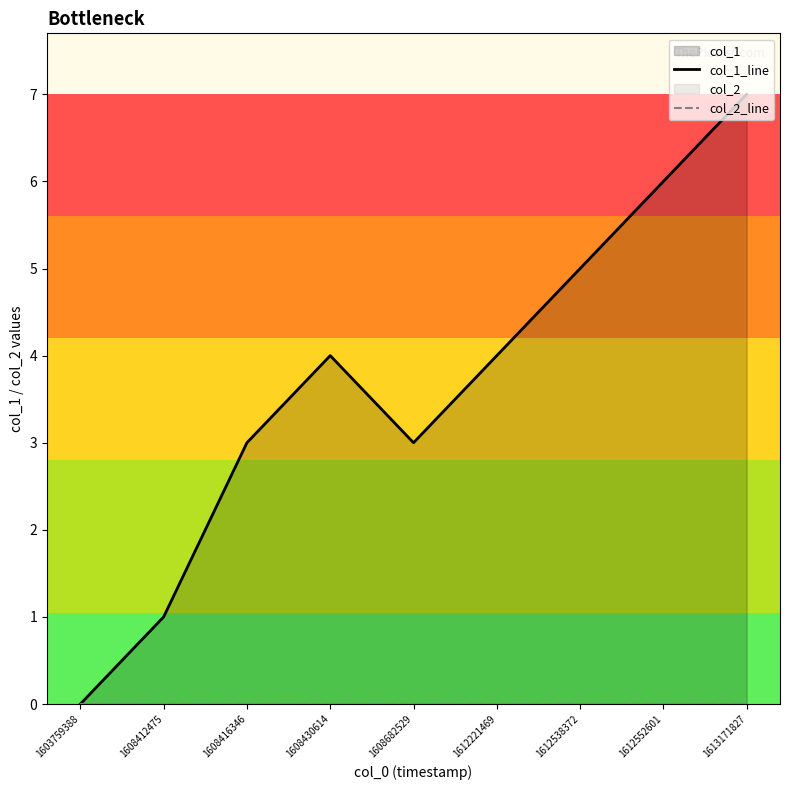

True or false: col_2_line has more than 2 points higher than both neighbors.

False